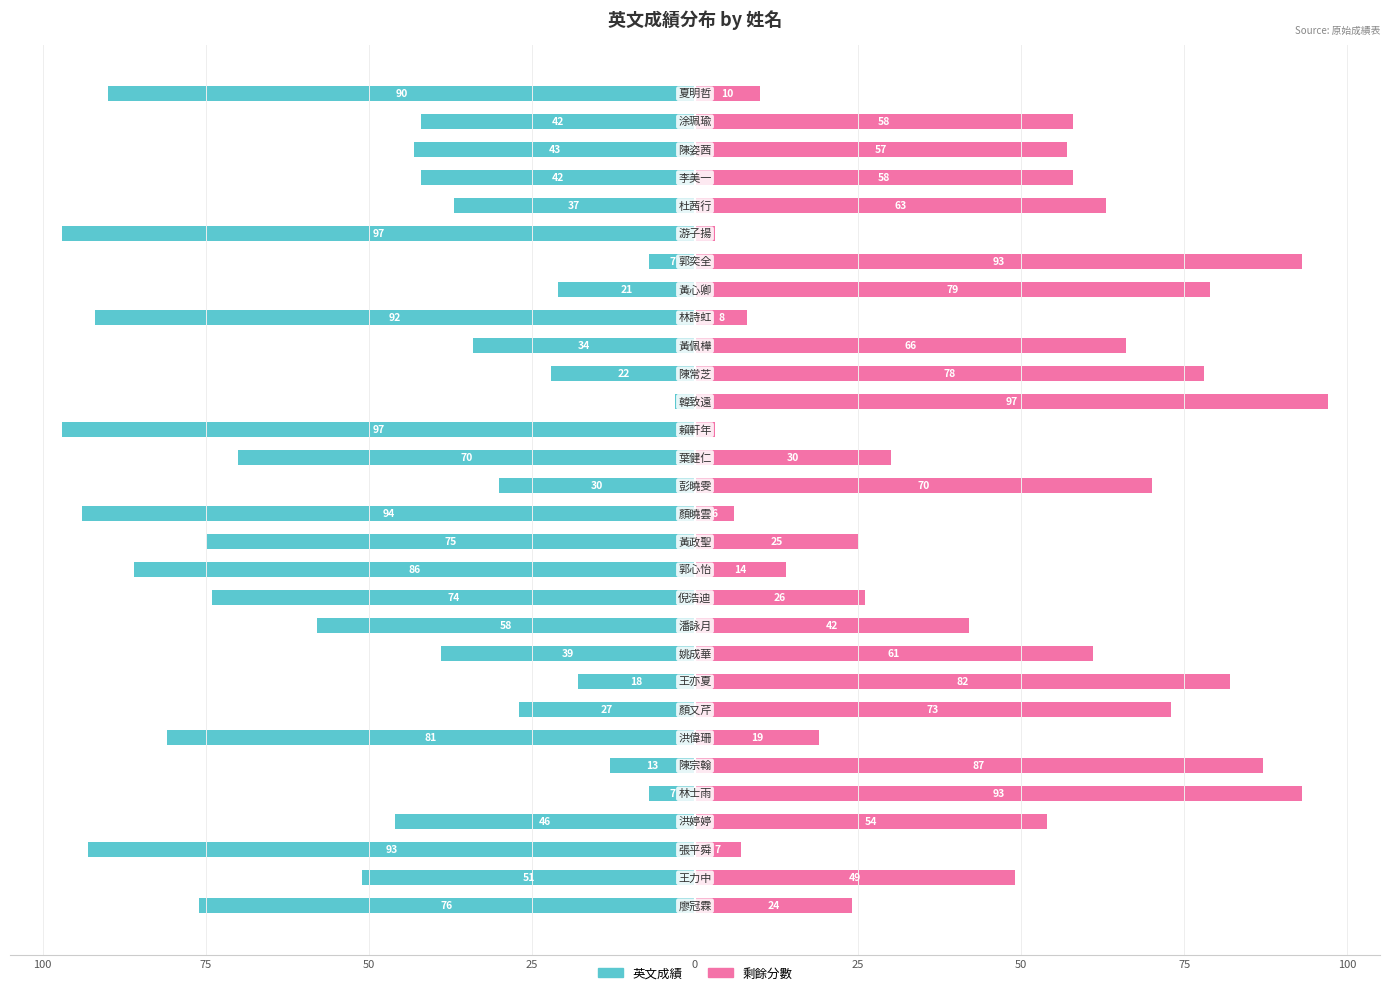

Is the value of 英文成績 at 27 greater than the value of 剩餘分數 at 50?

No